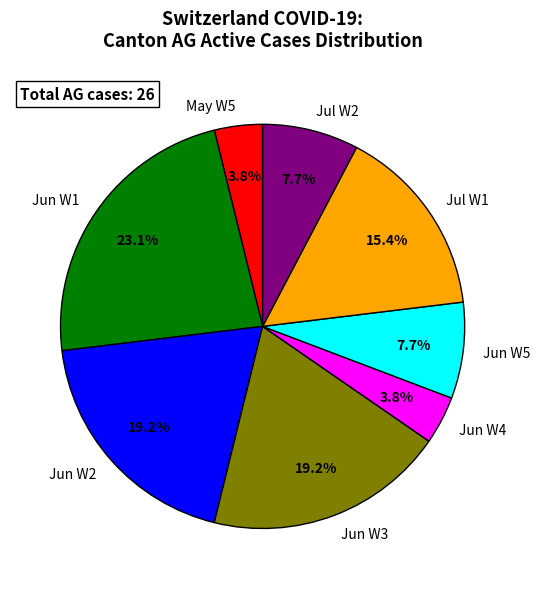

What is the largest slice in the pie chart?

Jun W1